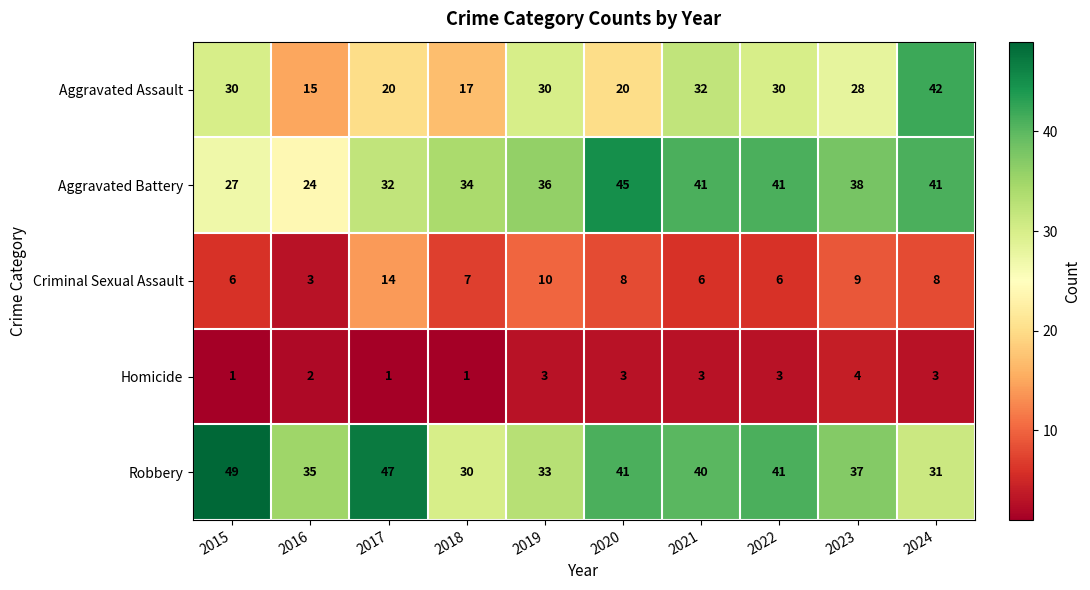

Which series has the widest spread of values?

Aggravated Assault